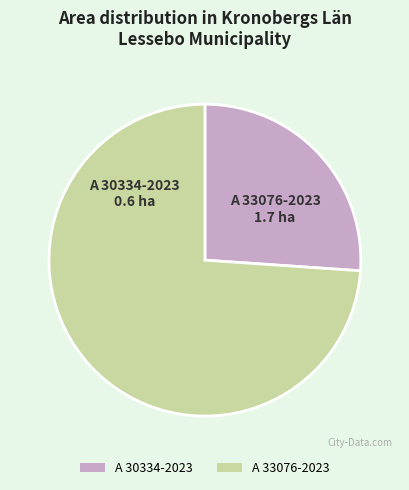

Rank the categories by value from highest to lowest.

A 33076-2023, A 30334-2023